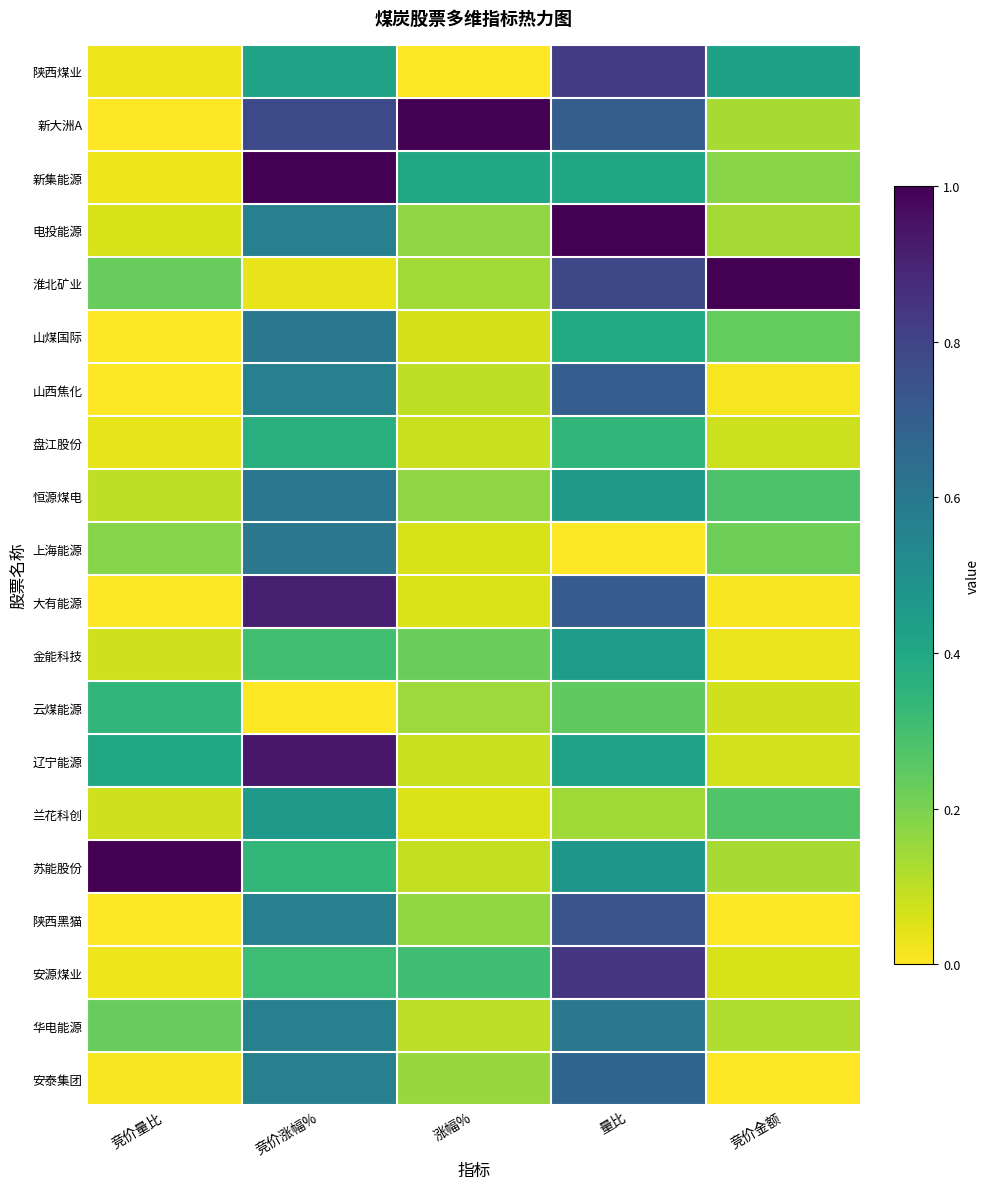

What is the difference between the highest and lowest values at 竞价金额?

1.0